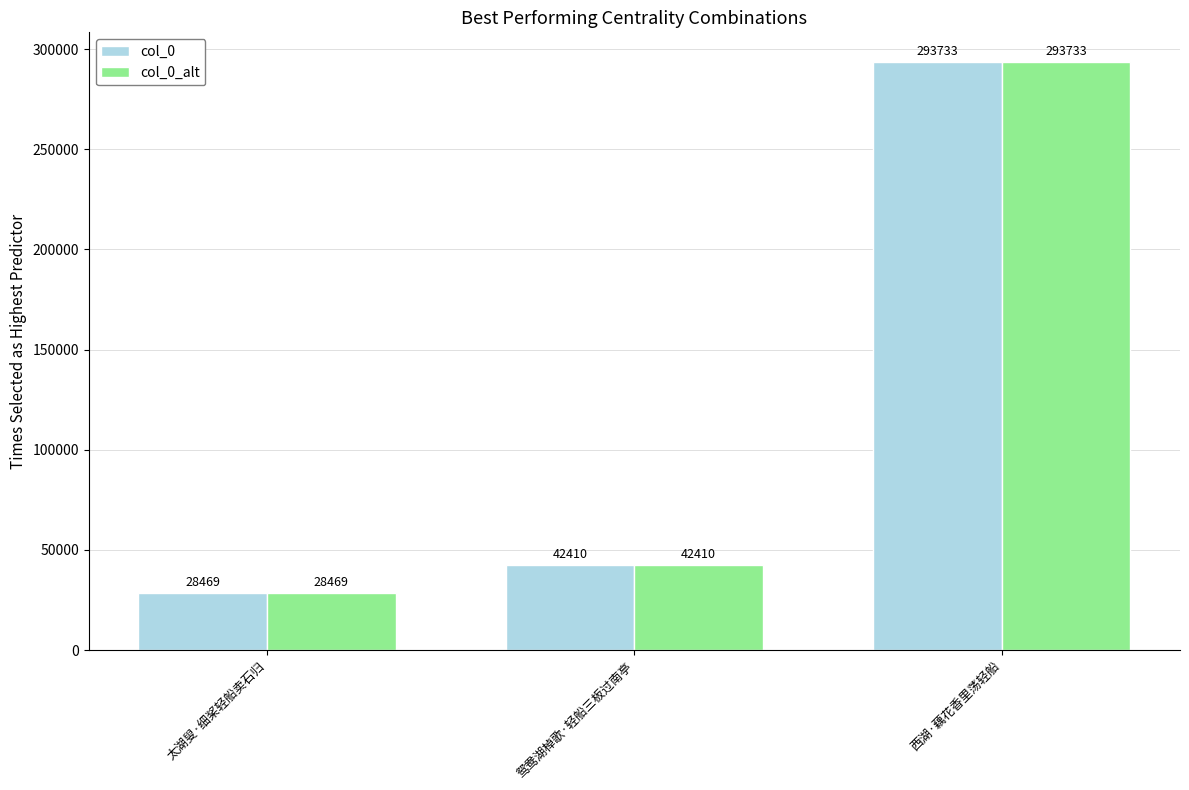

List the labels in order of col_0_alt value, largest first.

西湖·藕花香里荡轻船, 鸳鸯湖棹歌·轻船三板过南亭, 太湖叟·细桨轻船卖石归